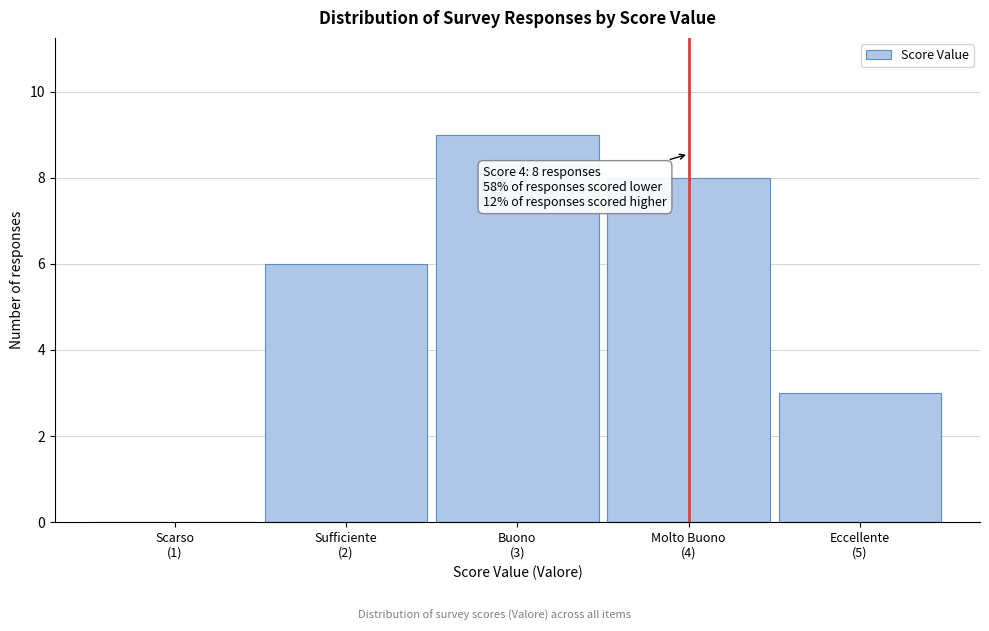

What is the greatest value displayed?

9